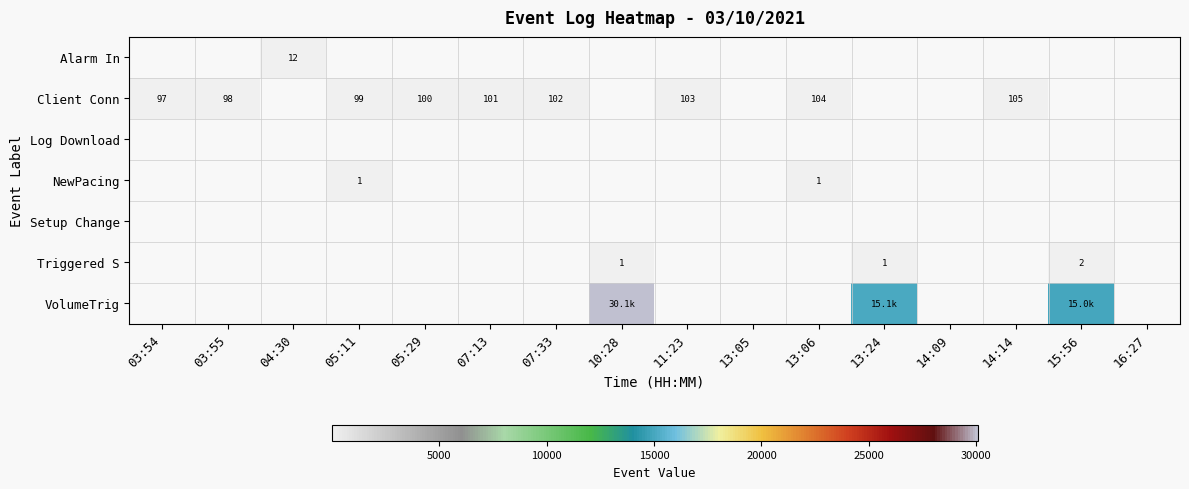

Is it true that Client Conn equals 99.0 at 05:11?

True